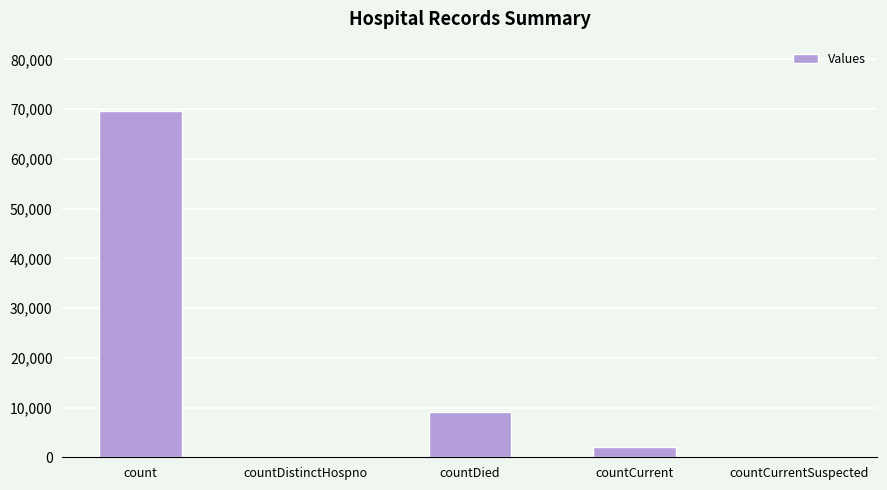

Reading left to right, transcribe all the data shown in this chart.

69635	0	9103	2021	0